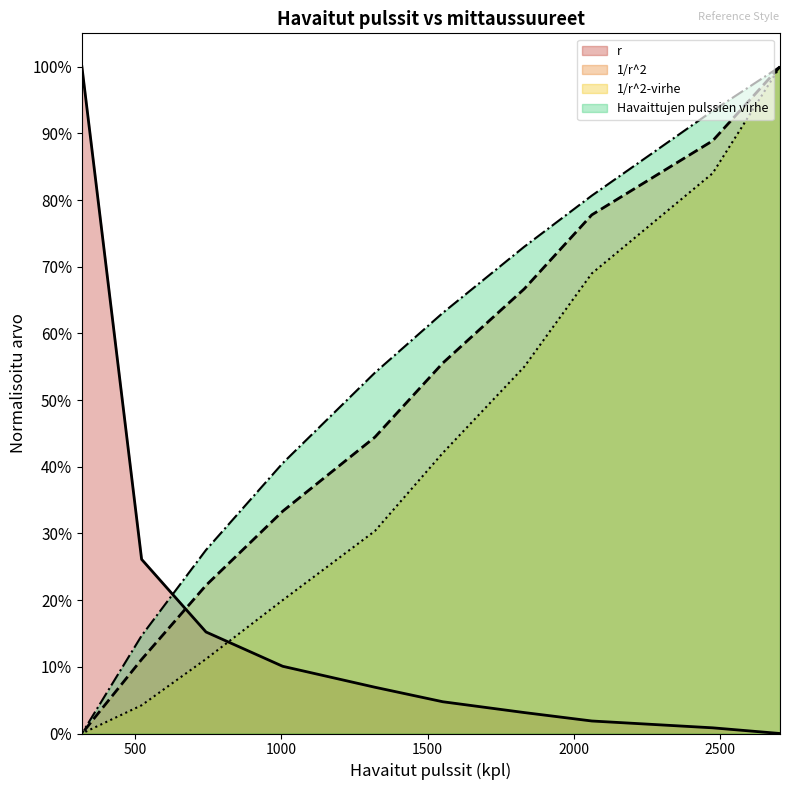

True or false: 1/r^2 and 1/r^2-virhe cross at least once.

False